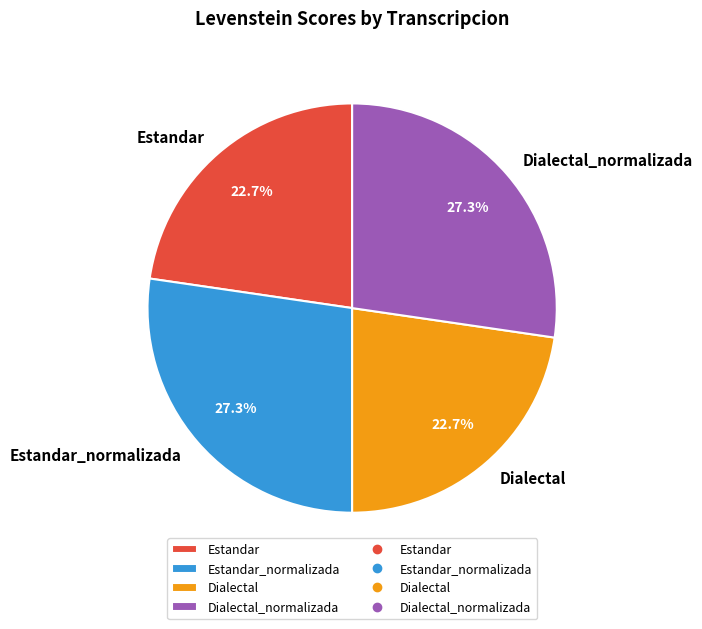

The Estandar slice represents 23% of the pie. True or false?

True